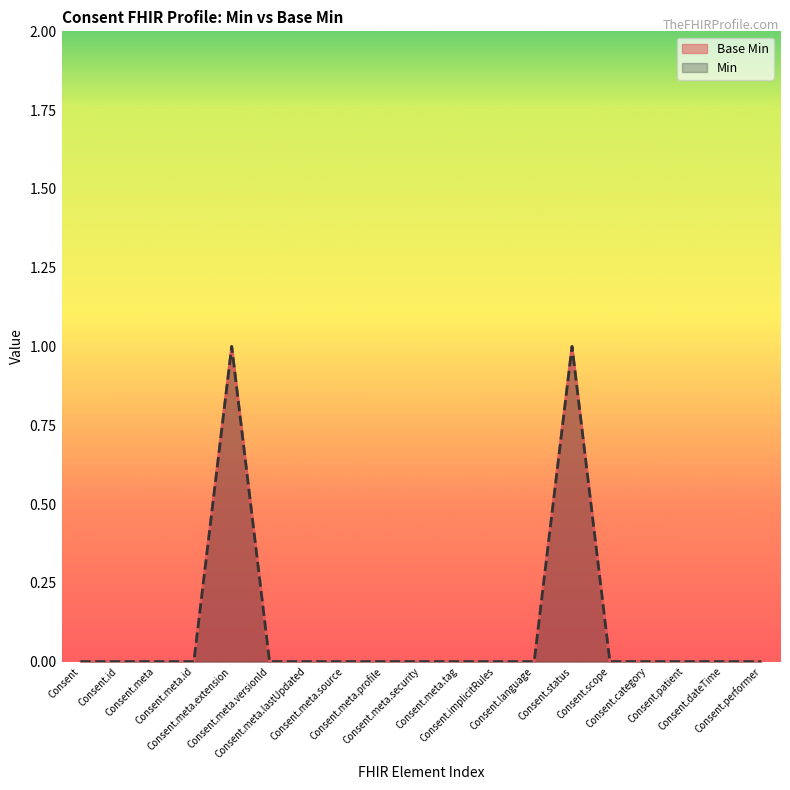

What is the label of the 1st point from the right?

Consent.performer